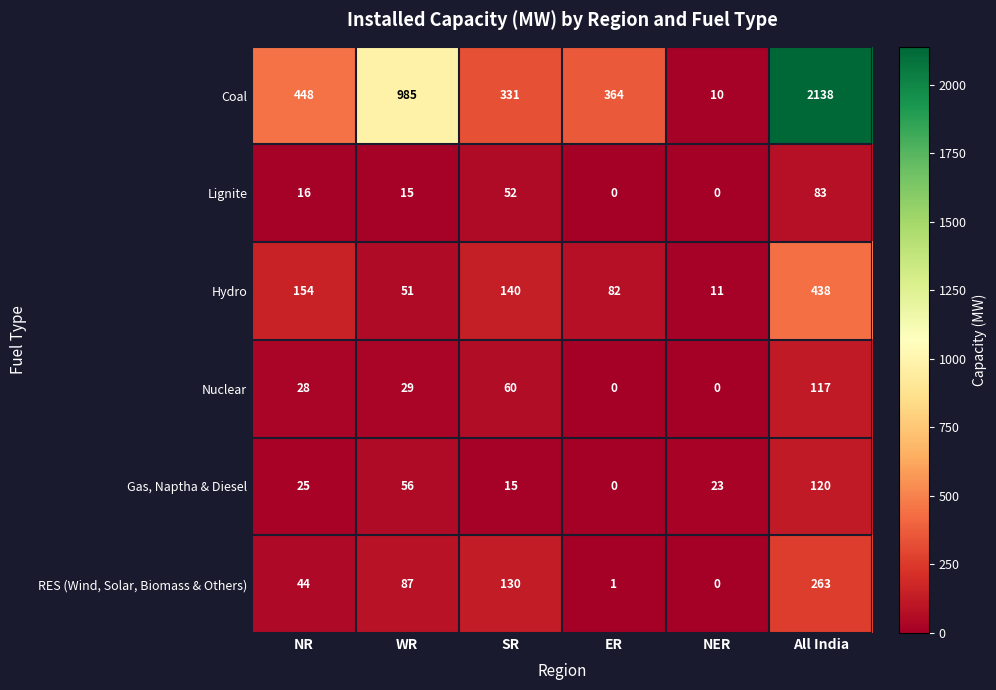

Count the Lignite values in the range 0 to 52.

5